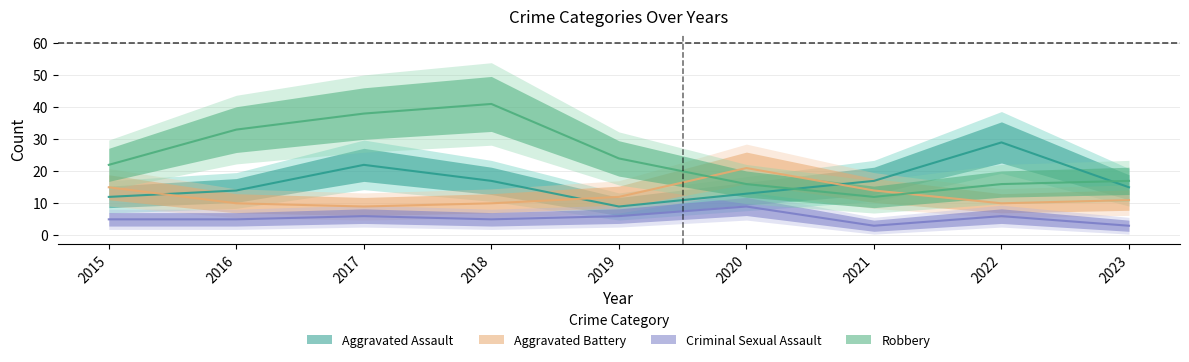

Is this an area chart (filled region under the line)?

No